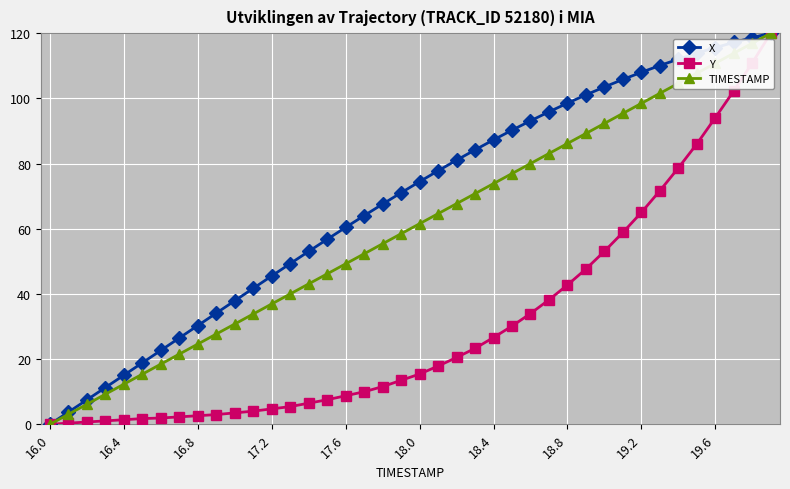

What is the greatest value displayed?

120.0